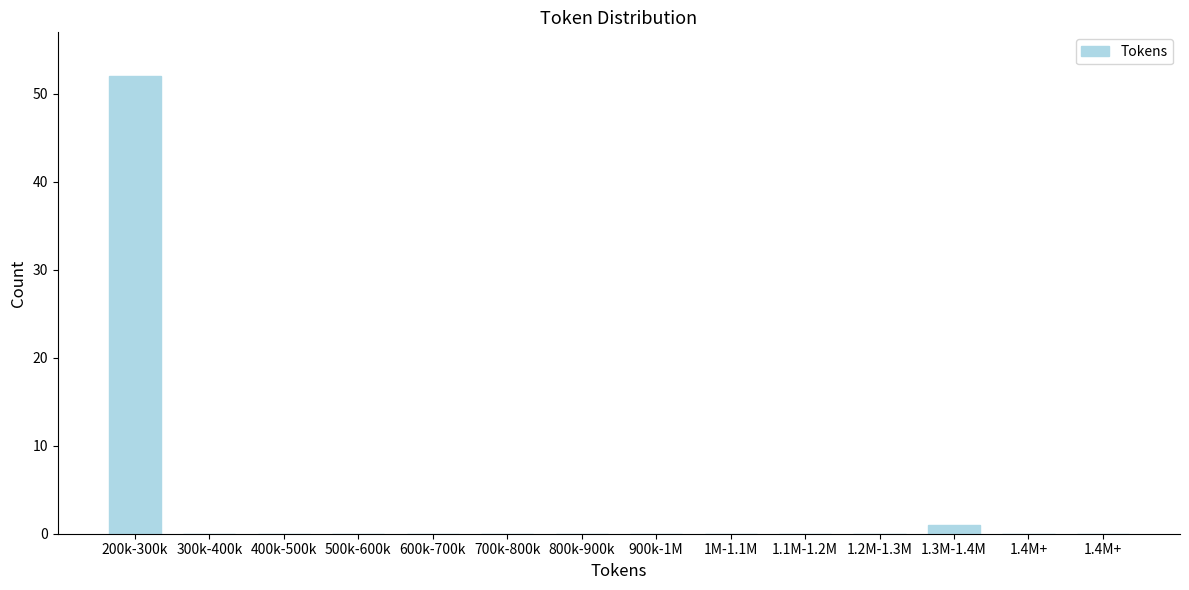

How many data points does each series have?

14